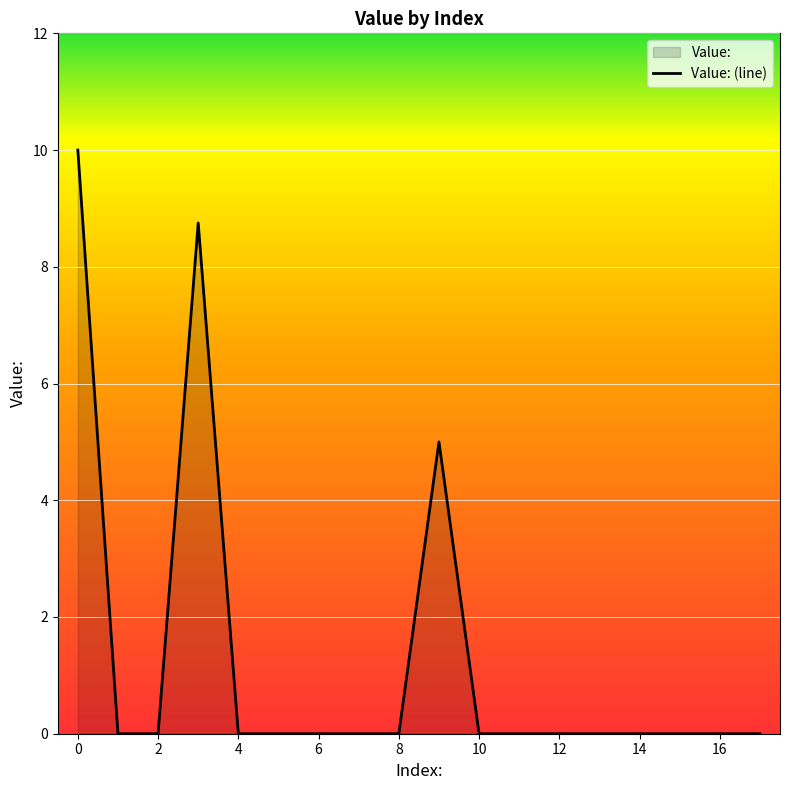

How many values are between 0 and 1?

15